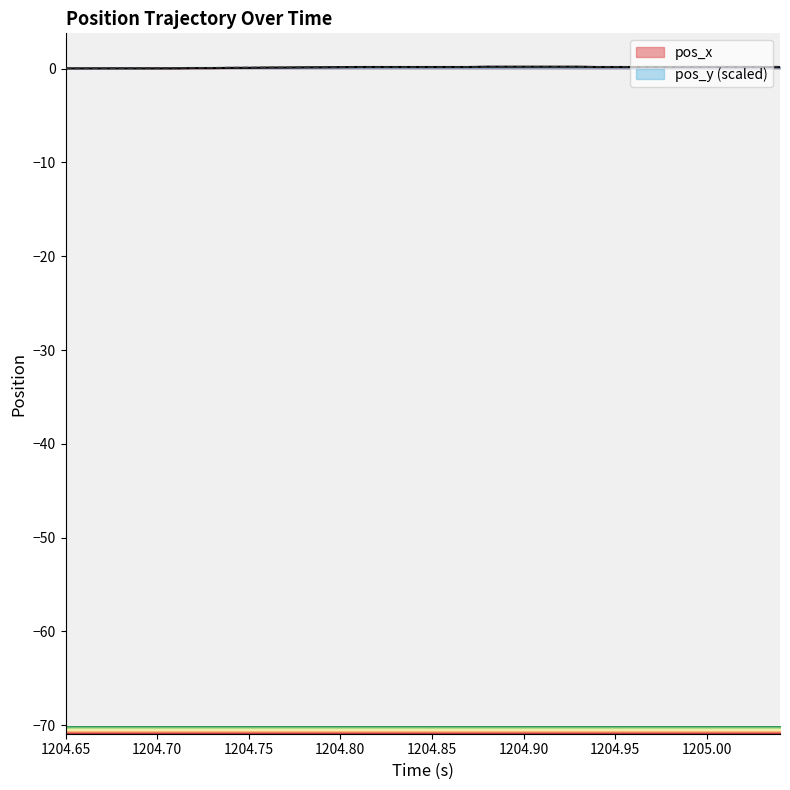

What are all the series names shown in the legend?

pos_x, pos_y (scaled)